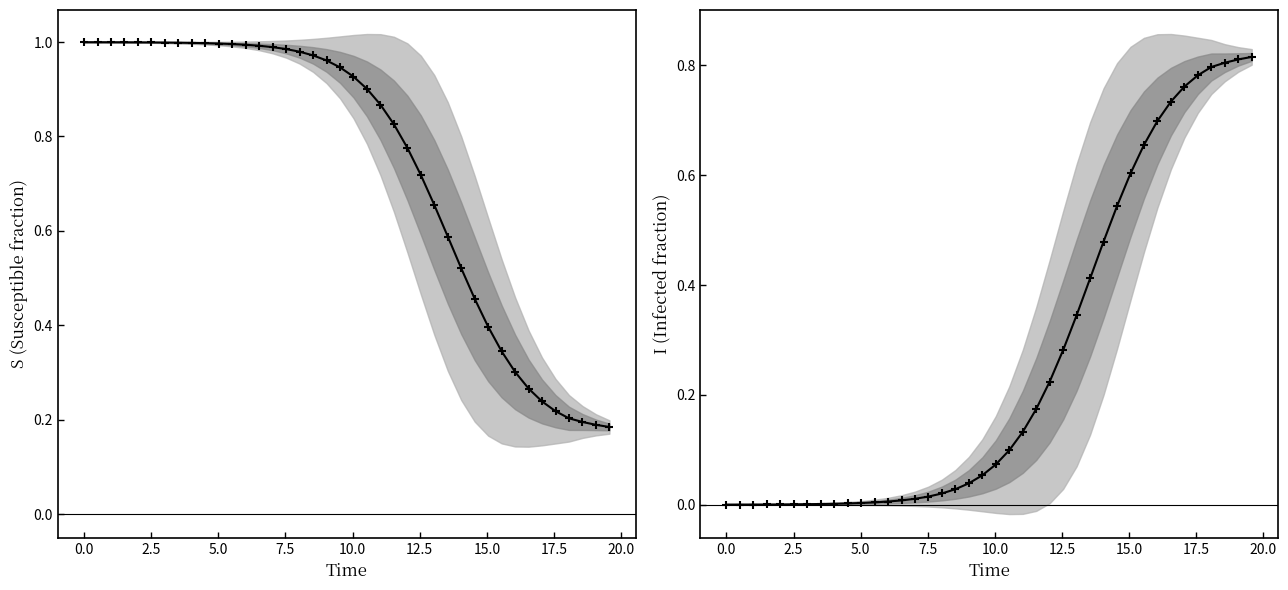

Is the value of I (Infected) at 29 greater than the value of S (Susceptible) at −2.5?

No